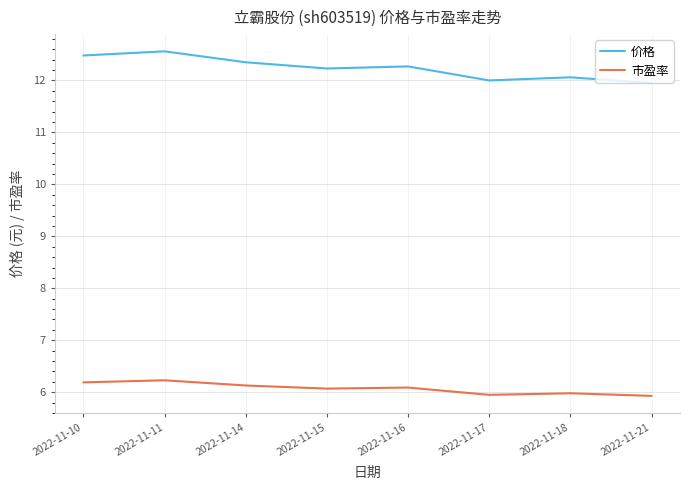

What is the average value of the 价格 series?

12.2